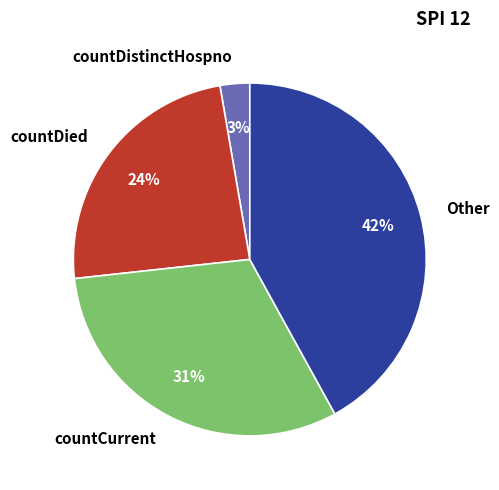

What is the ratio of the value at countDied to the value at countCurrent?

0.8